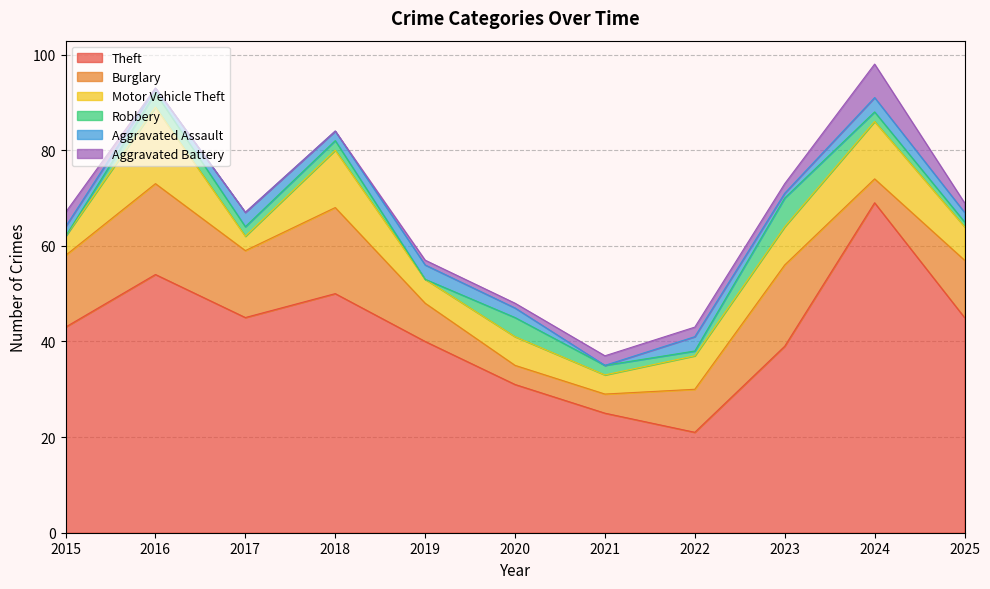

Which has a higher value, 2019 or 2018?

2018